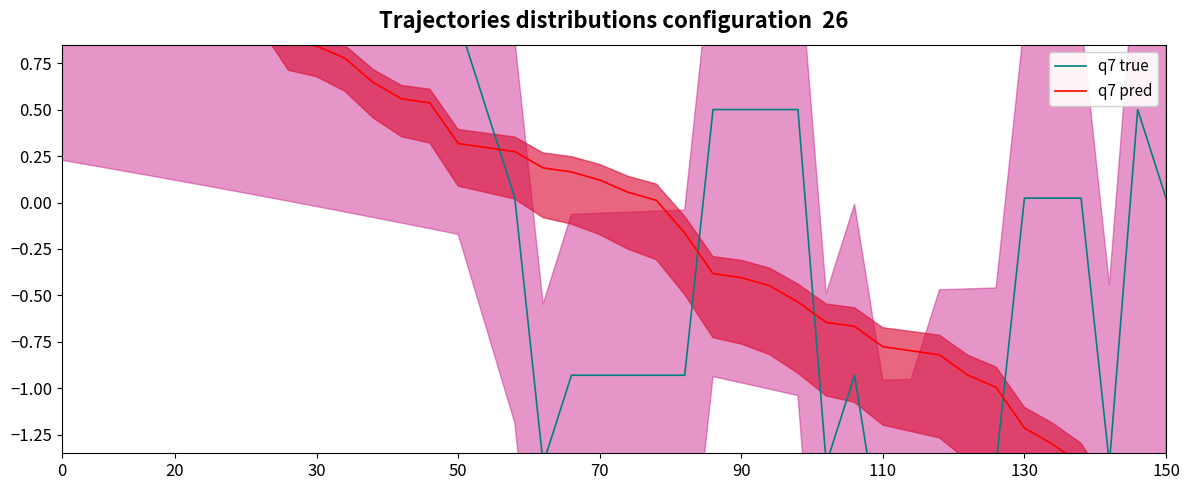

Rank the series by their maximum value, from highest to lowest.

q7 pred, q7 true